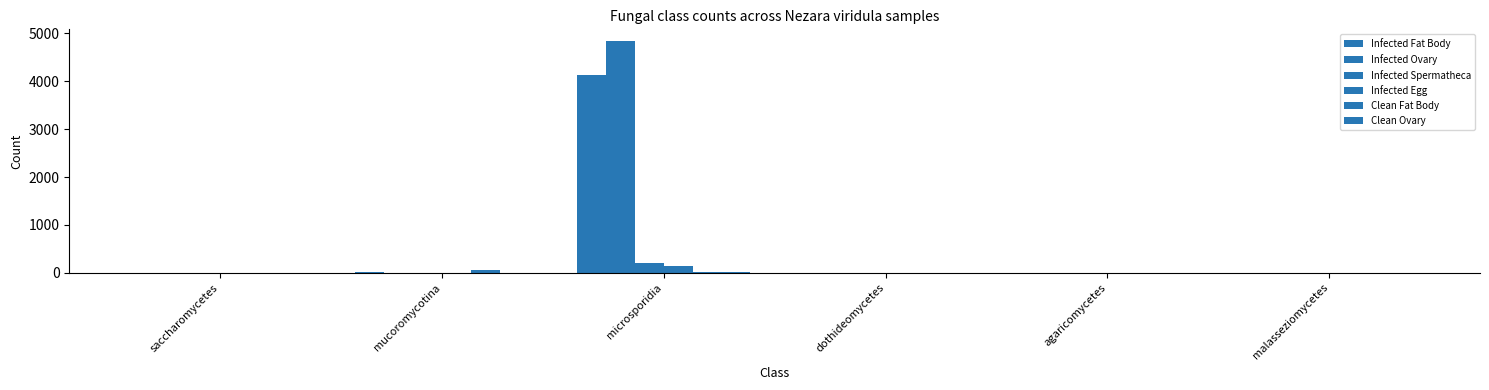

How many values in the Infected Ovary series exceed 0?

2